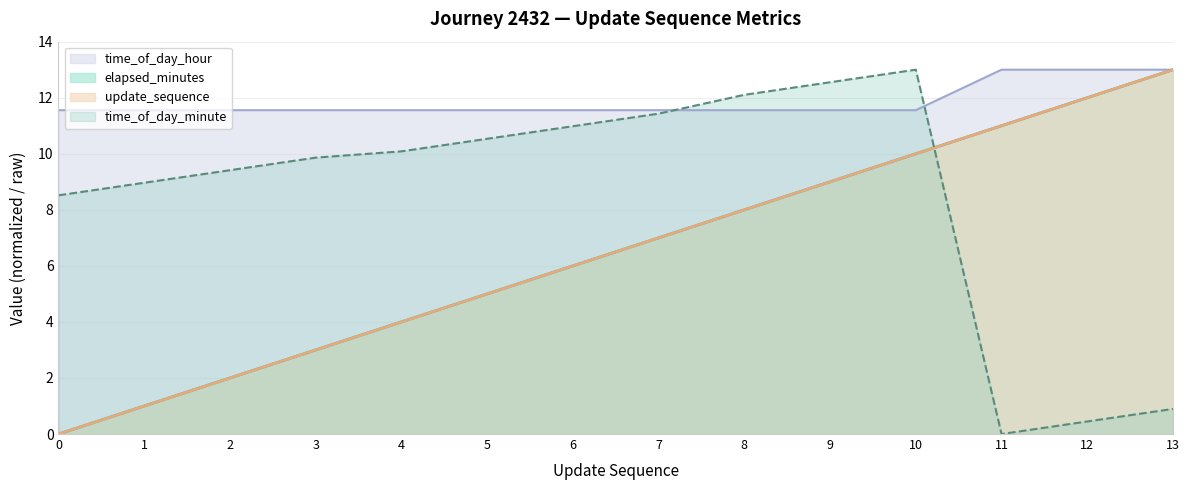

How many series are shown in this chart?

4